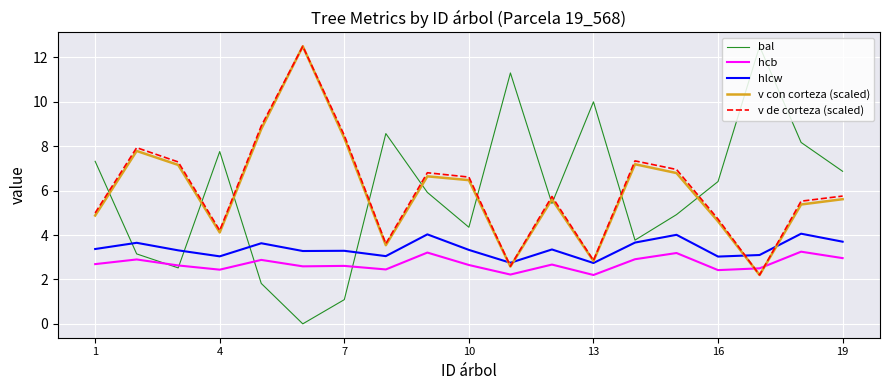

In hcb, how many points are lower than both neighbors (excluding endpoints)?

6